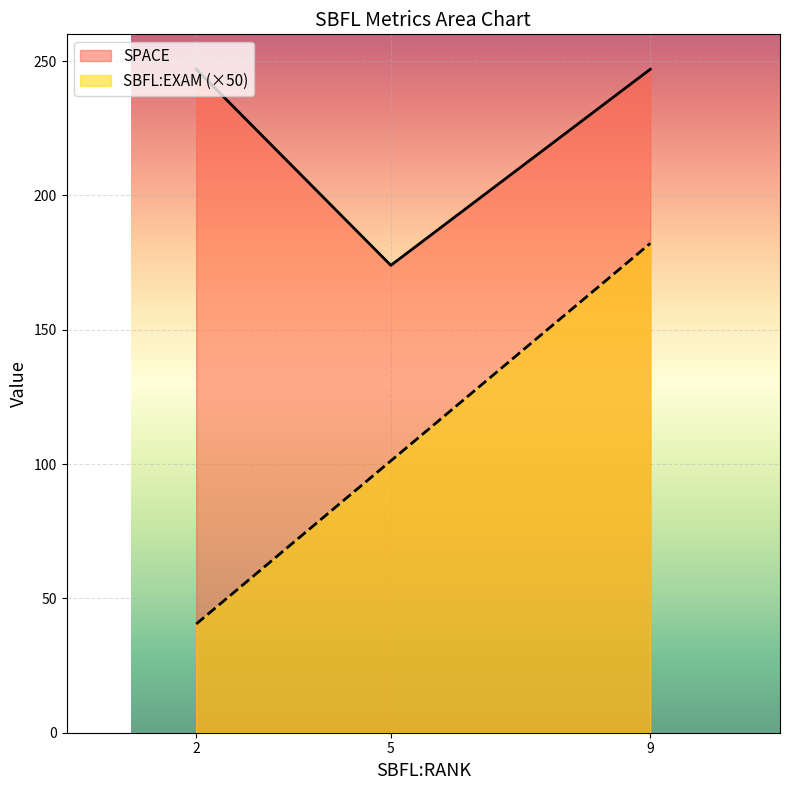

Which label corresponds to the smallest value in the chart?

2